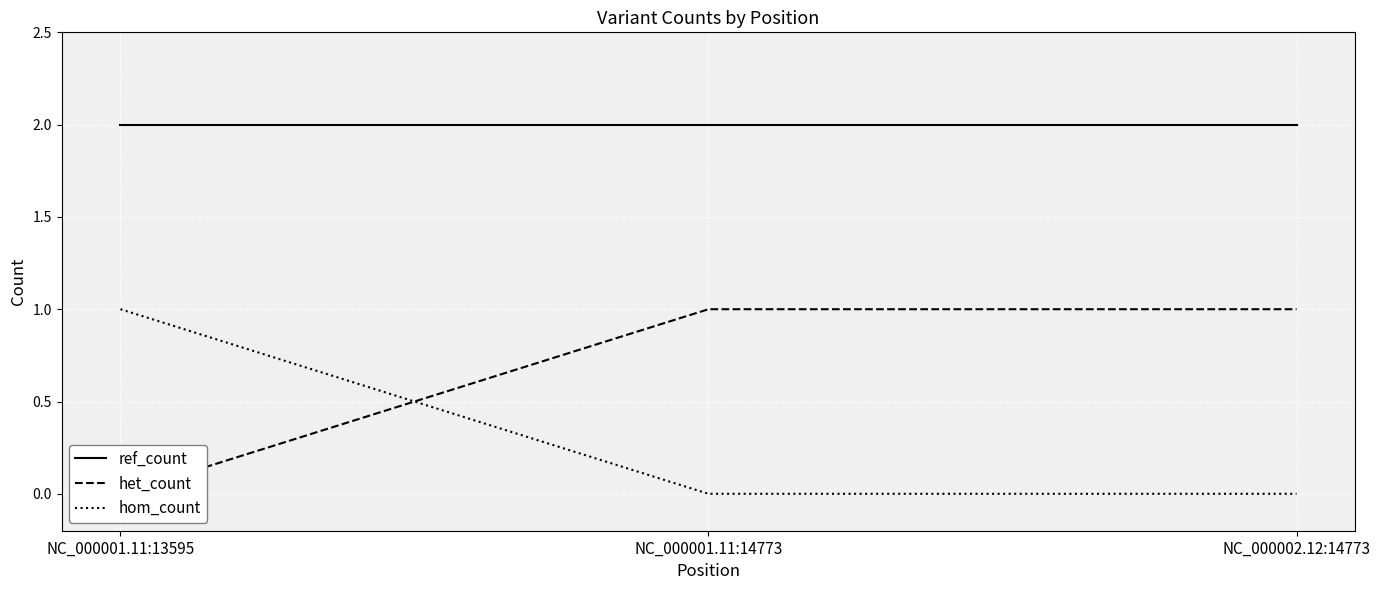

List the series in order of their peak value, lowest first.

het_count, hom_count, ref_count